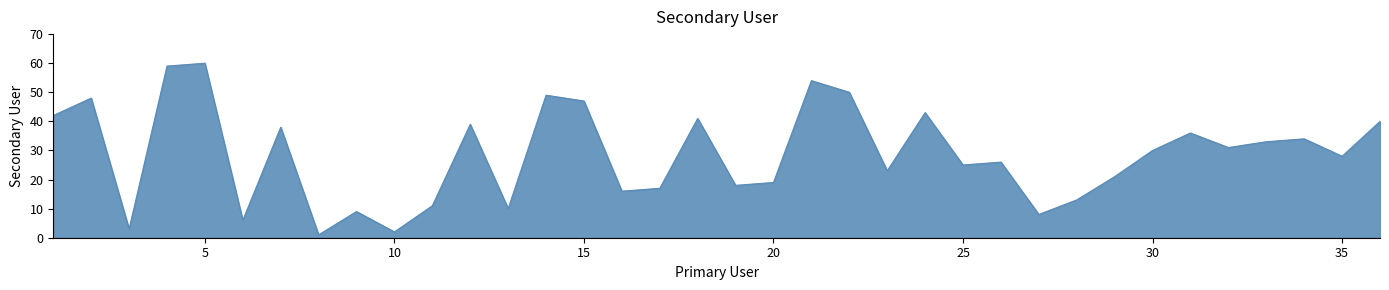

What is the greatest value displayed?

60